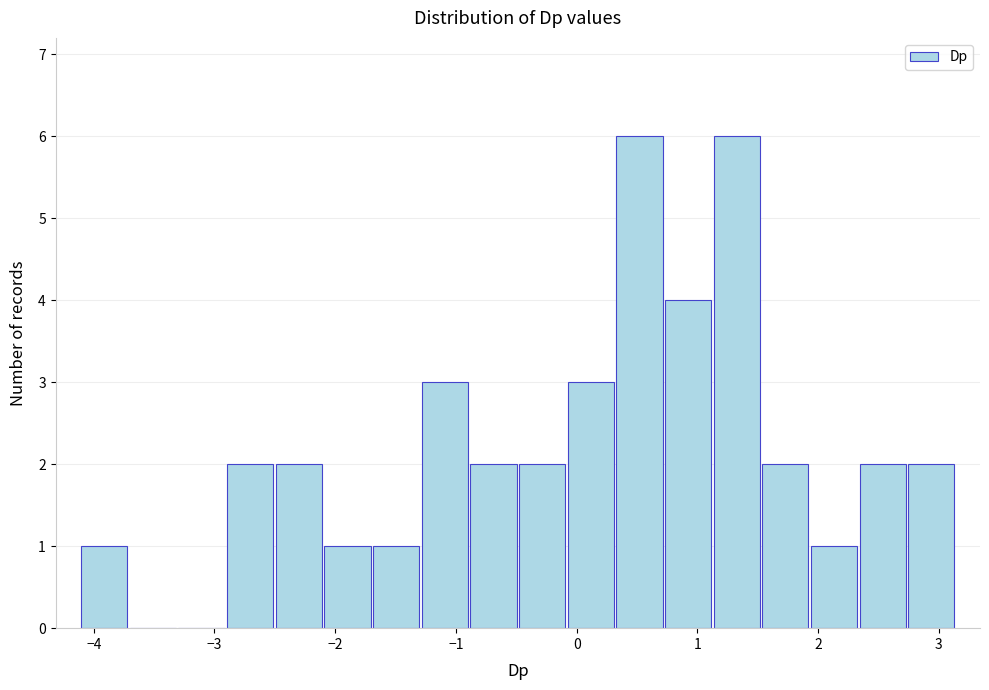

Reading left to right, transcribe this chart: for each bar, give the range it covers on the x-axis and its height. Neither the bar edges nor the heights are printed on the chart, so give them approximately, as read against the axes.

-4.1 to -3.7: 1
-3.7 to -3.3: 0
-3.3 to -2.9: 0
-2.9 to -2.5: 2
-2.5 to -2.1: 2
-2.1 to -1.7: 1
-1.7 to -1.3: 1
-1.3 to -0.9: 3
-0.9 to -0.5: 2
-0.5 to -0.1: 2
-0.1 to 0.3: 3
0.3 to 0.7: 6
0.7 to 1.1: 4
1.1 to 1.5: 6
1.5 to 1.9: 2
1.9 to 2.3: 1
2.3 to 2.7: 2
2.7 to 3.1: 2